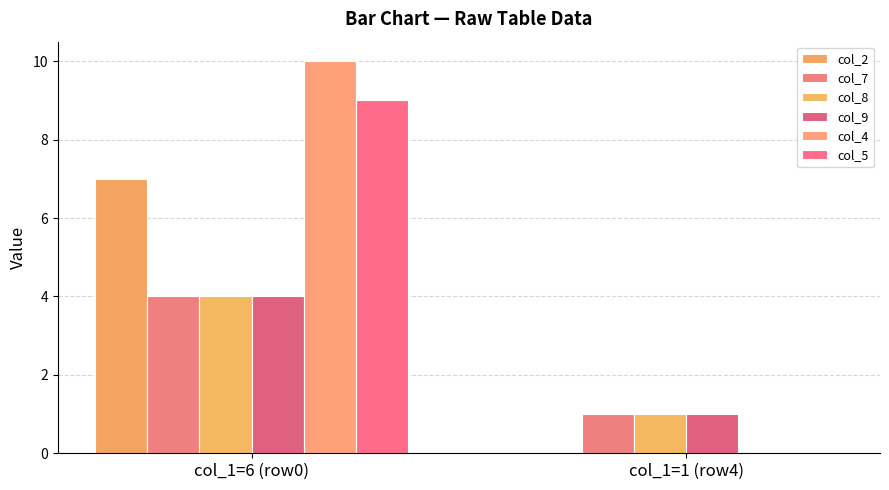

How many groups of bars are there?

2